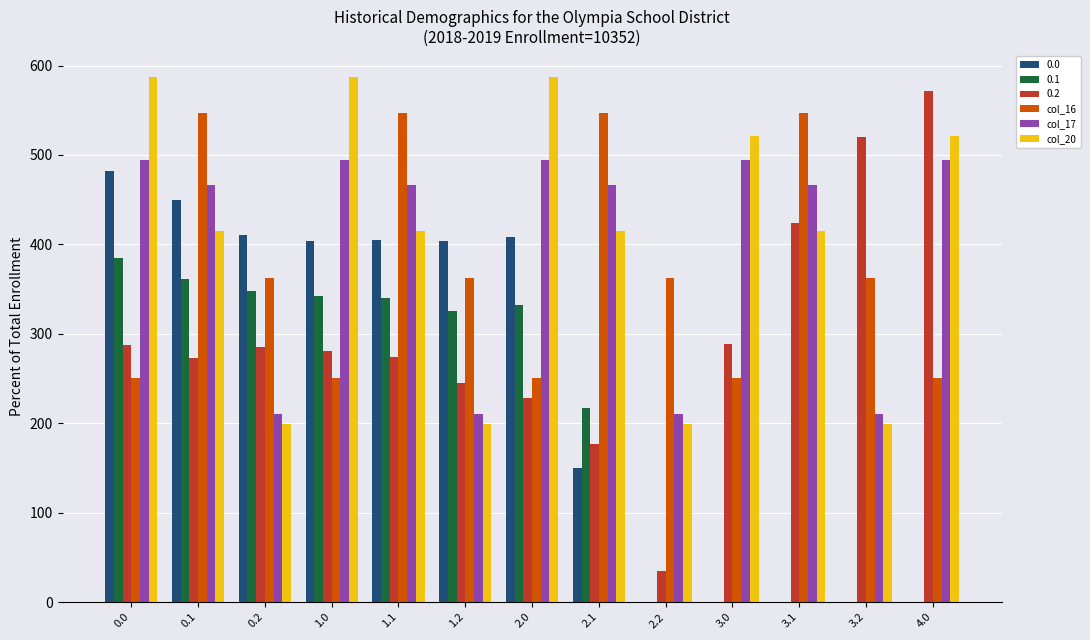

What is the greatest value displayed?

587.0